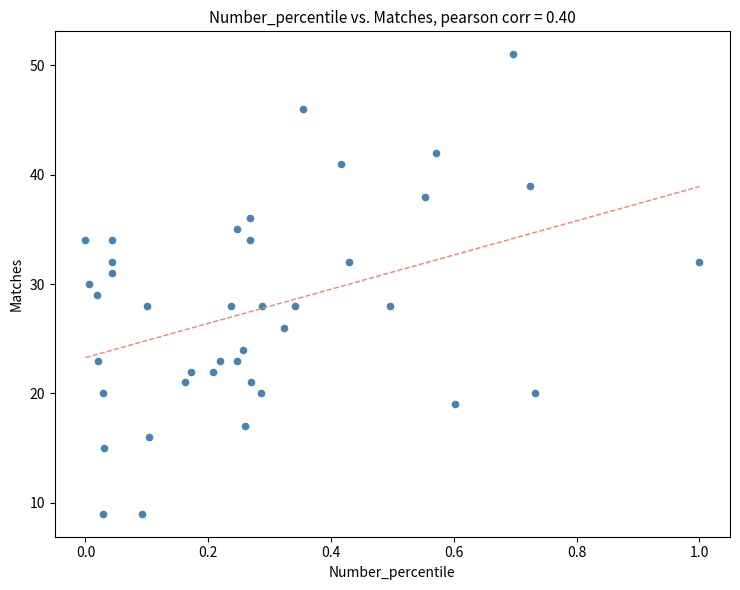

What is the range of Y values (max minus min)?

42